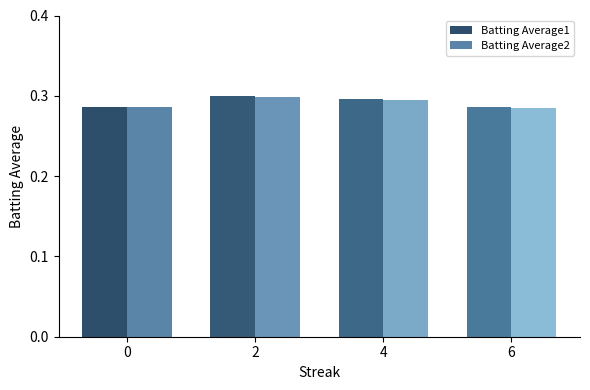

At how many categories does at least one series exceed 0?

4